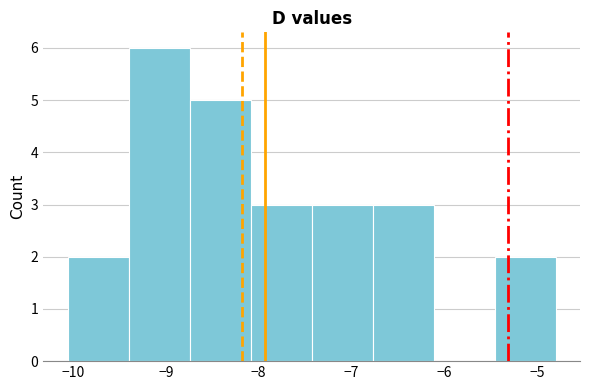

Reading left to right, list every bar in this chart as the range it spans on the x-axis followed by its height. Neither the bar edges nor the heights are printed on the chart, so give them approximately, as read against the axes.

-10.1 to -9.4: 2
-9.4 to -8.7: 6
-8.7 to -8.1: 5
-8.1 to -7.4: 3
-7.4 to -6.8: 3
-6.8 to -6.1: 3
-6.1 to -5.5: 0
-5.5 to -4.8: 2